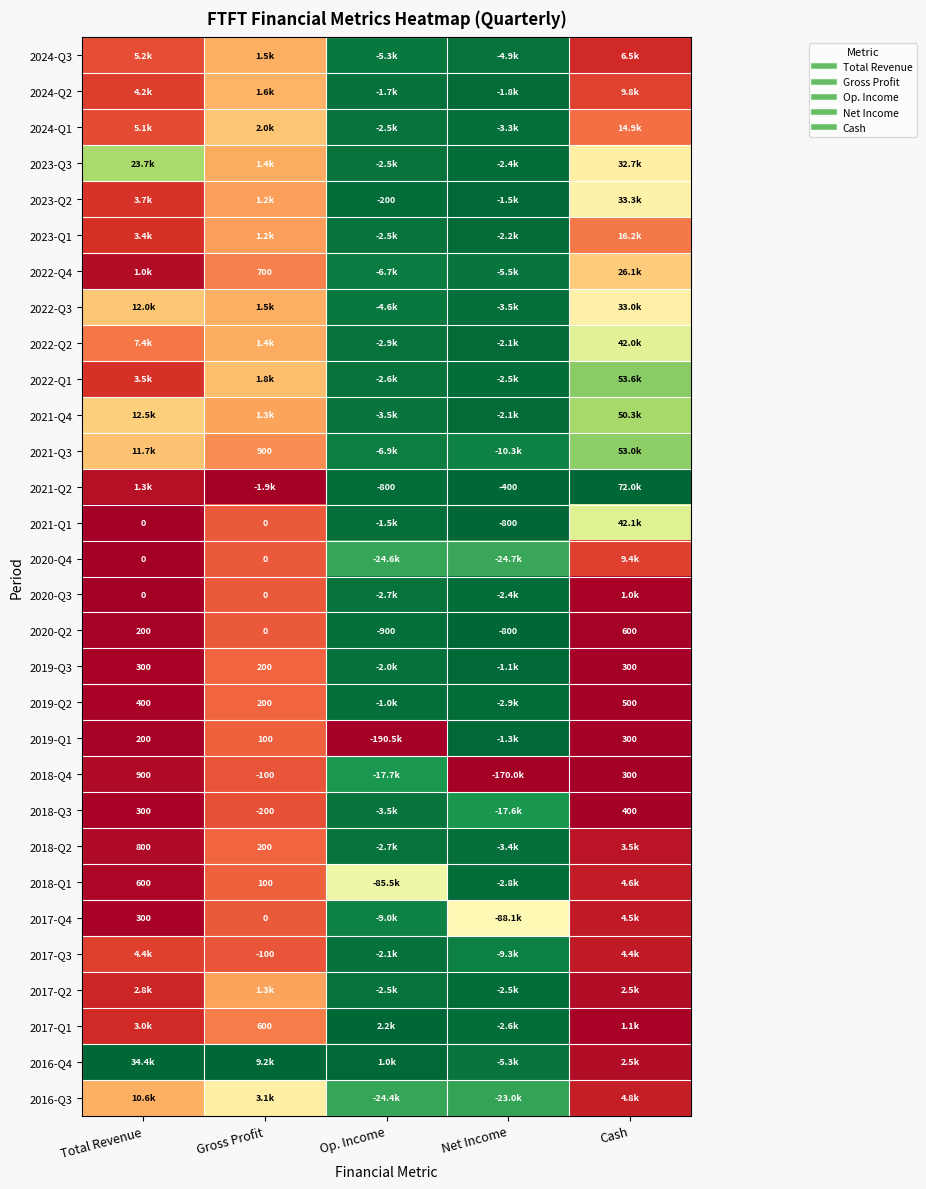

How many categories are shown in the chart?

5